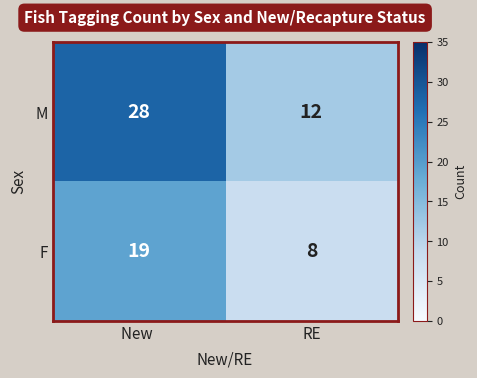

How many categories are shown in the chart?

2